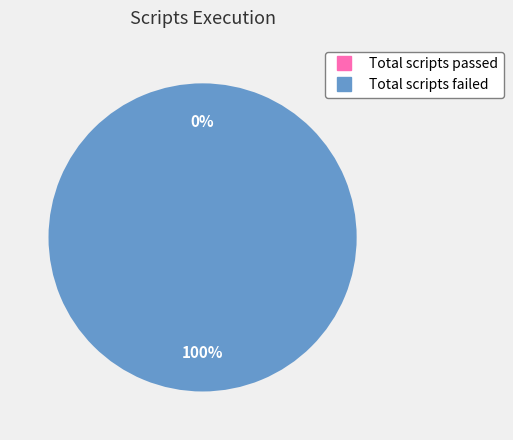

Which category has the smallest portion of the pie?

Total scripts passed